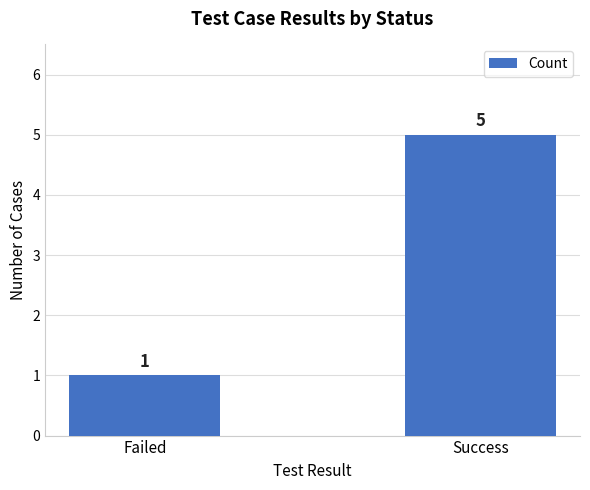

Approximately how many times larger is the value at Failed compared to Success?

0.2